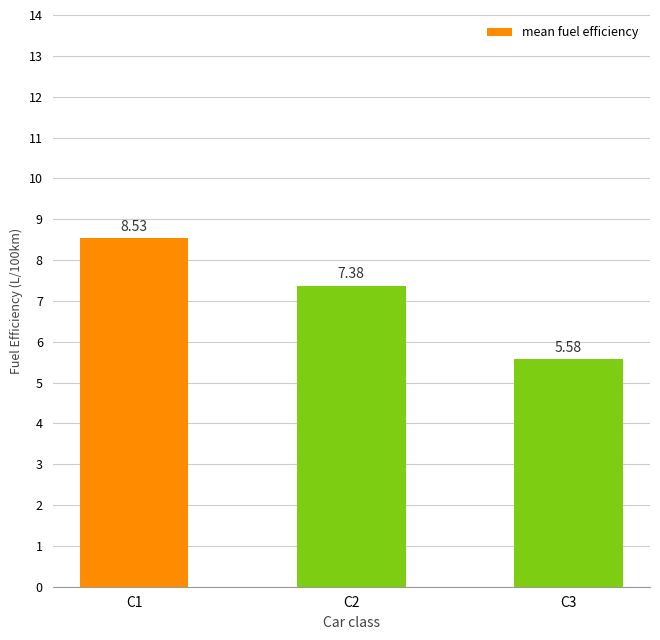

List the labels in order of value, smallest first.

C3, C2, C1